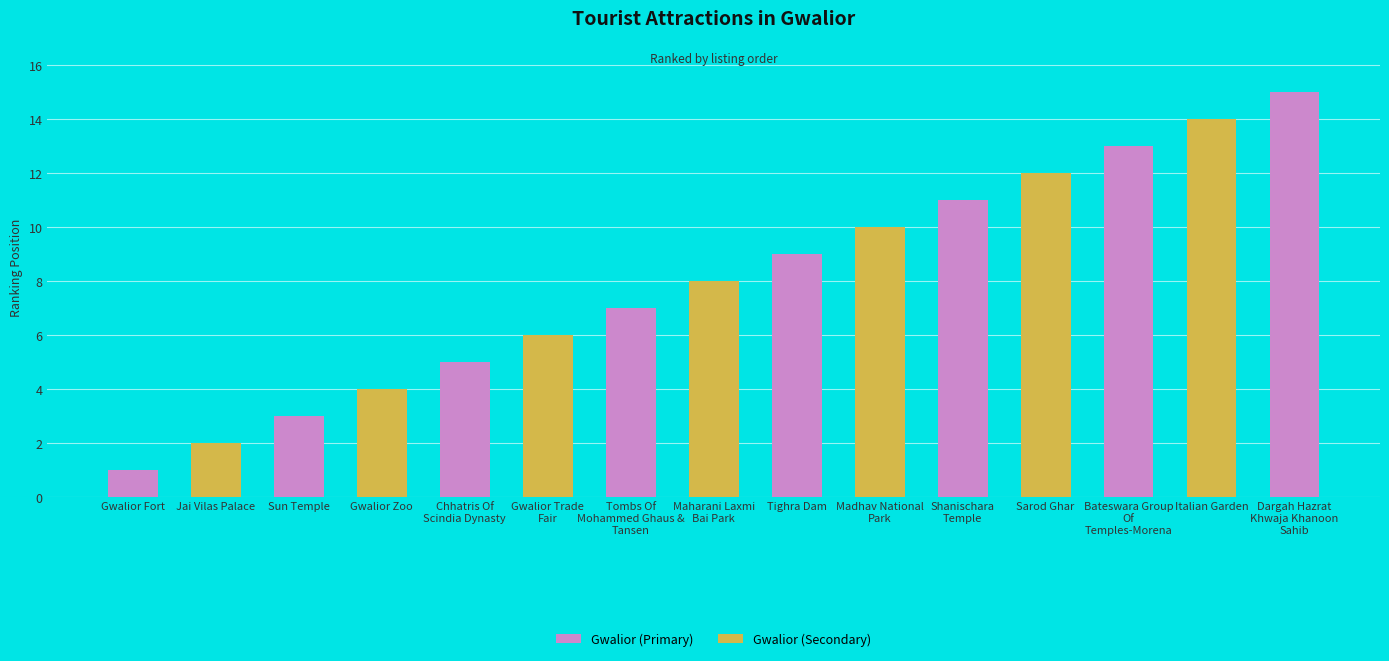

The chart shows a value of 4 at Sun Temple. True or false?

False